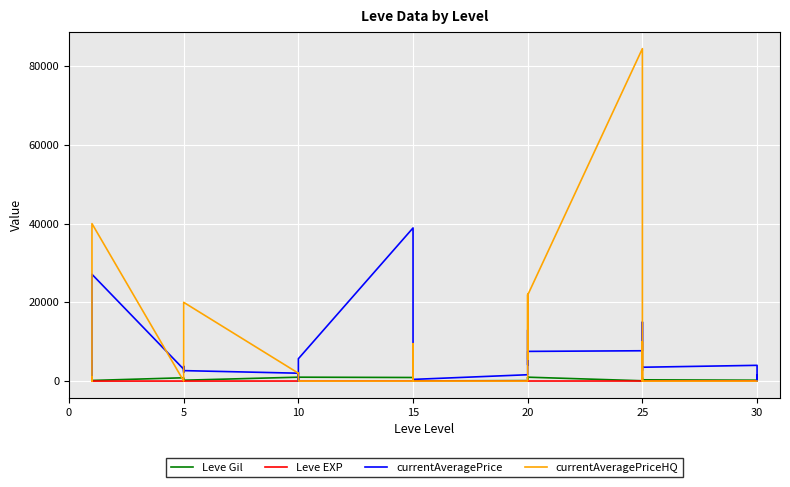

Is this an area chart (filled region under the line)?

No